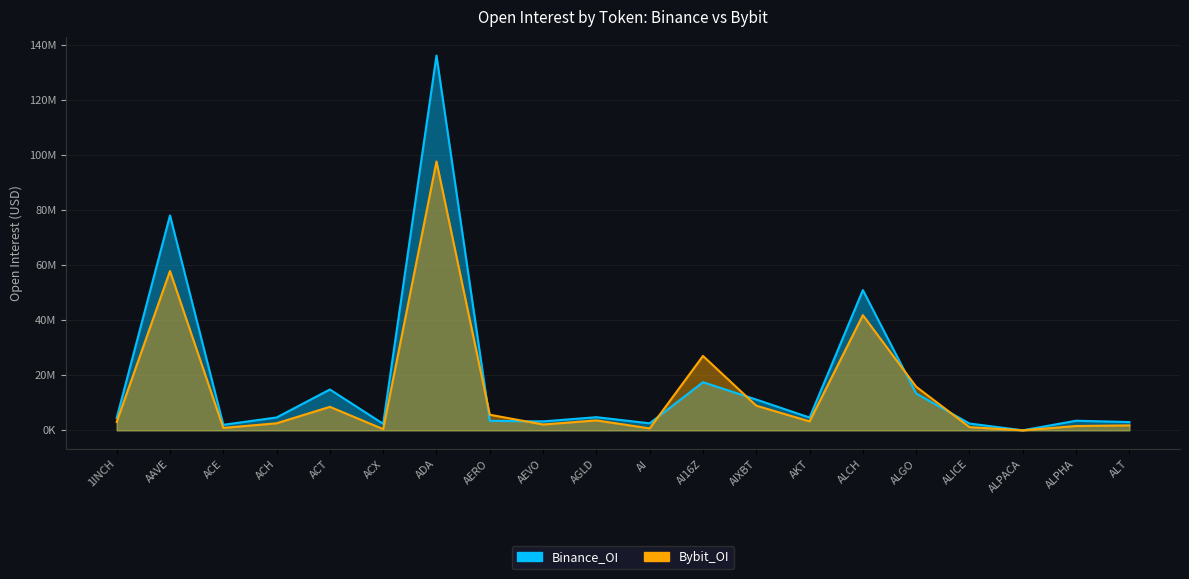

Reading right to left, transcribe all the data shown in this chart.

Binance_OI: 3010105	3481565	13085	2463582	13379204	50921532	4635437	11178019	17475613	2545277	4775271	3240139	3444101	136104741	2360567	14834245	4664390	2005112	78054796	4500356
Bybit_OI: 1784358	1563736	0	1166482	15830942	41817933	3240611	8949321	27018196	700860	3606362	2115515	5661486	97641653	425190	8531801	2556546	877644	57848585	3052280